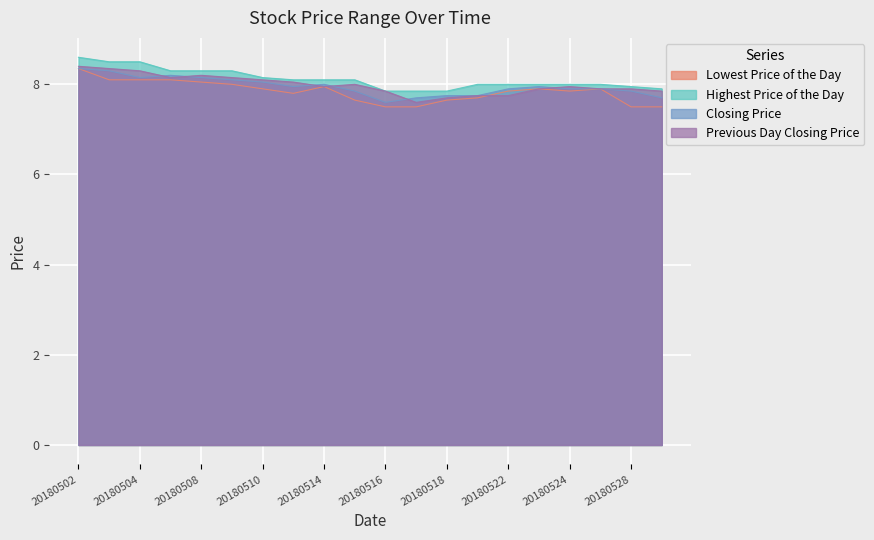

What is the total value across all series at 20180504?

33.0